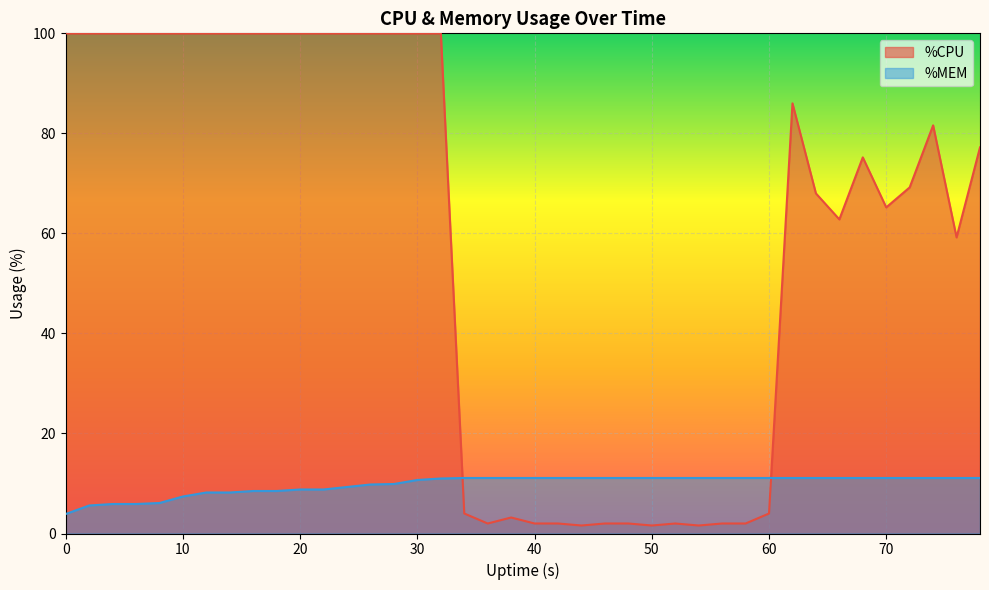

List the labels in order of value, smallest first.

0, 2, 4, 6, 8, 10, 12, 14, 16, 18, 20, 22, 24, 26, 28, 30, 32, 34, 36, 38, 40, 42, 44, 46, 48, 50, 52, 54, 56, 58, 60, 62, 64, 66, 68, 70, 72, 74, 76, 78